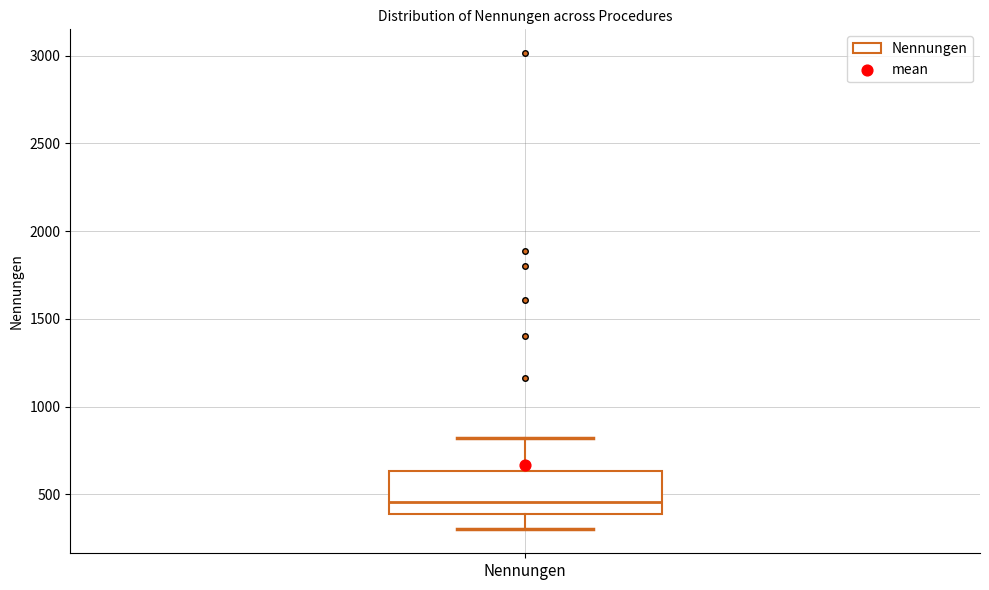

Read this box plot against the y-axis: the position of the median line, the range covered by the box, and the ends of both whiskers. The values are not printed on the chart, so give them approximately, as read against the axis.

median 450, box 400 to 650, whiskers 300 to 800